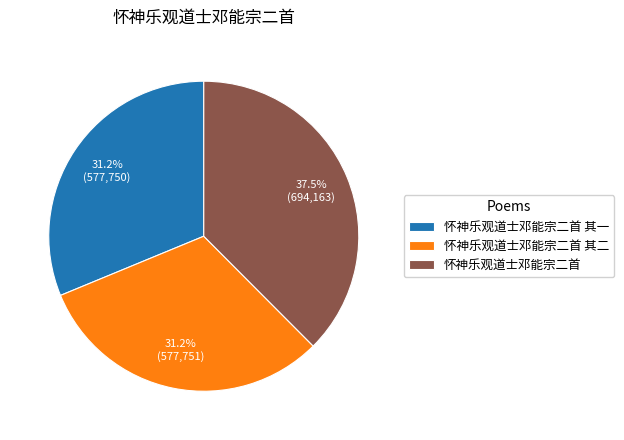

What is the largest slice in the pie chart?

怀神乐观道士邓能宗二首